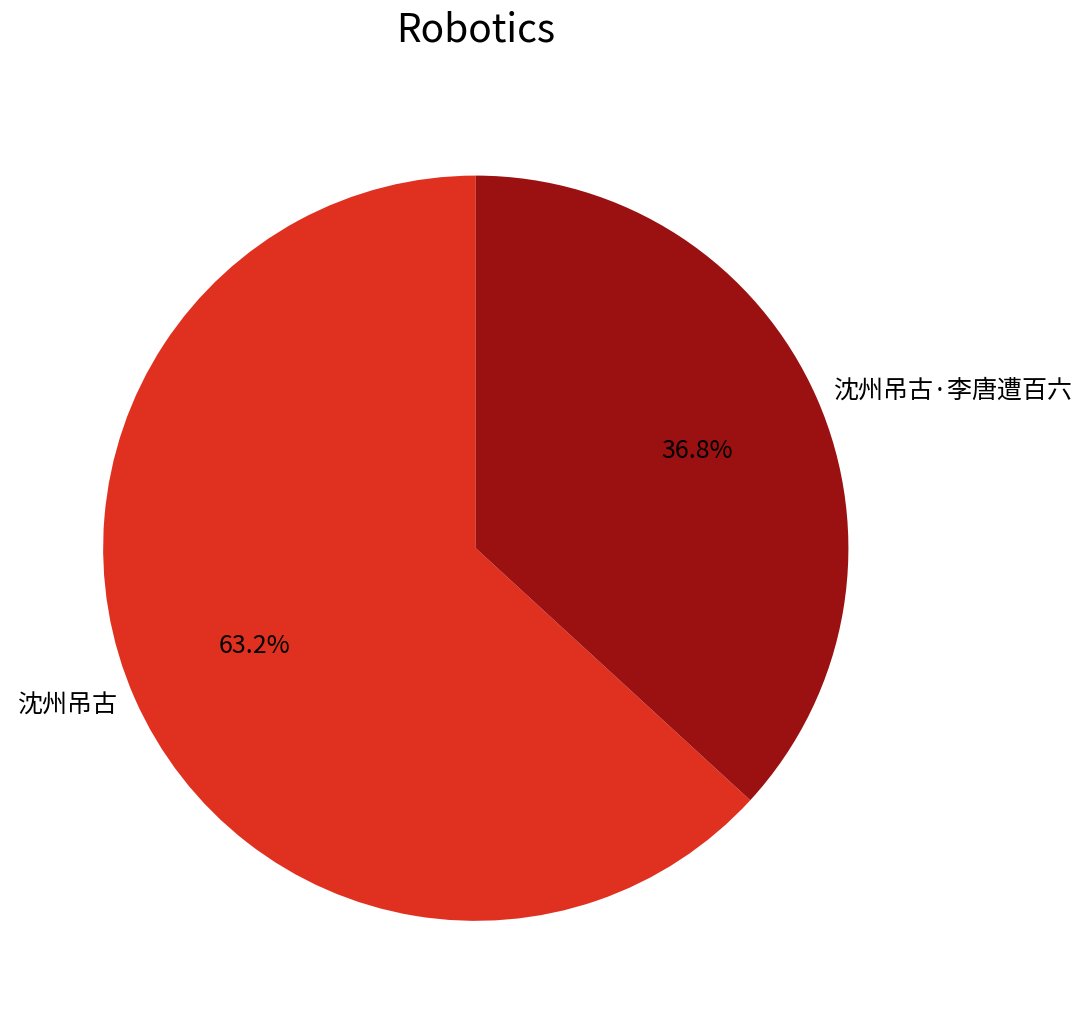

What percentage is the 沈州吊古·李唐遭百六 slice, to the nearest percent?

37%